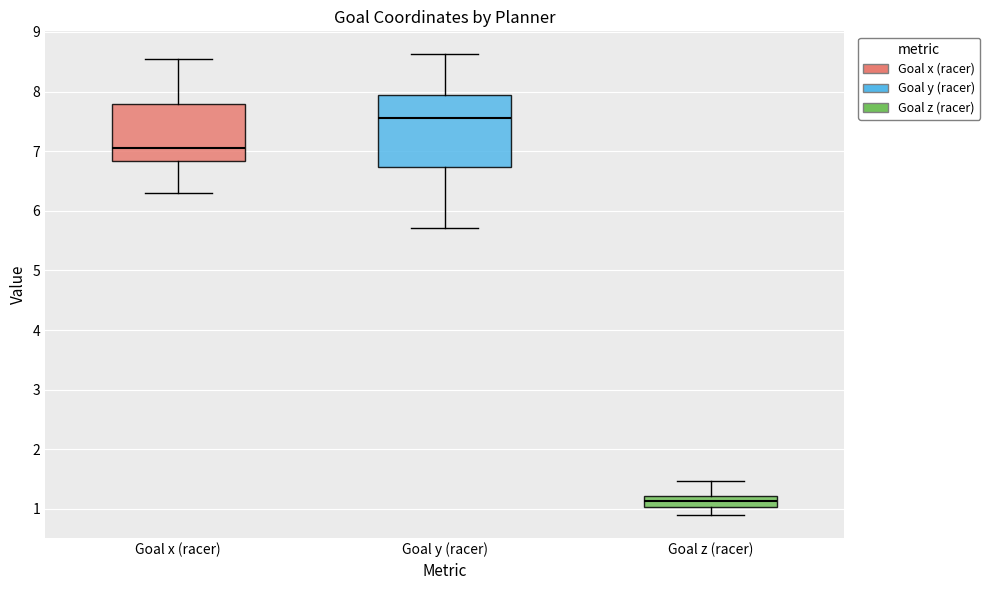

Which box has the lowest median line?

Goal z (racer)